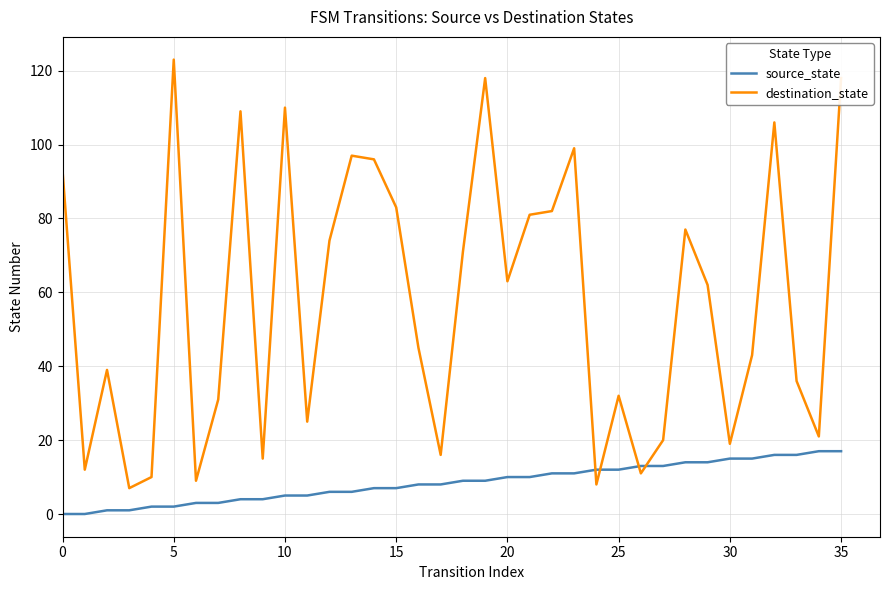

List the series in order of their peak value, lowest first.

source_state, destination_state